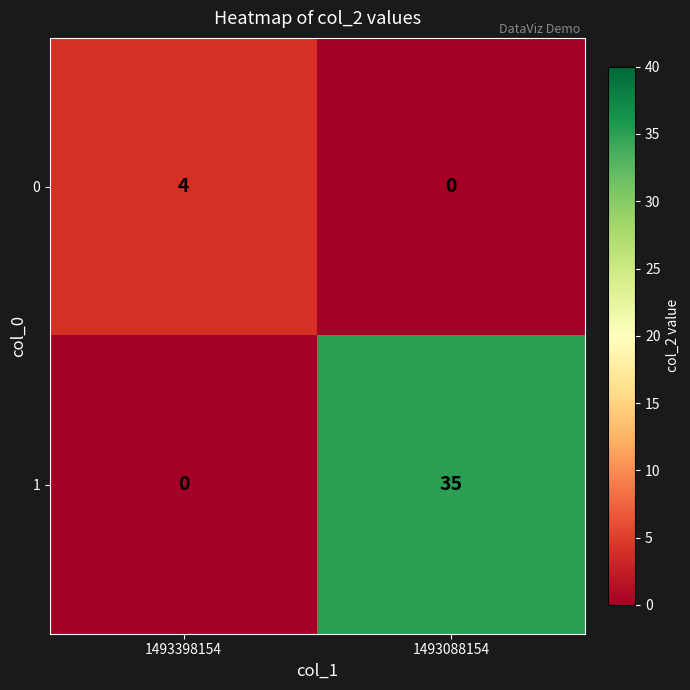

At which category is the sum across all series the highest?

1493088154